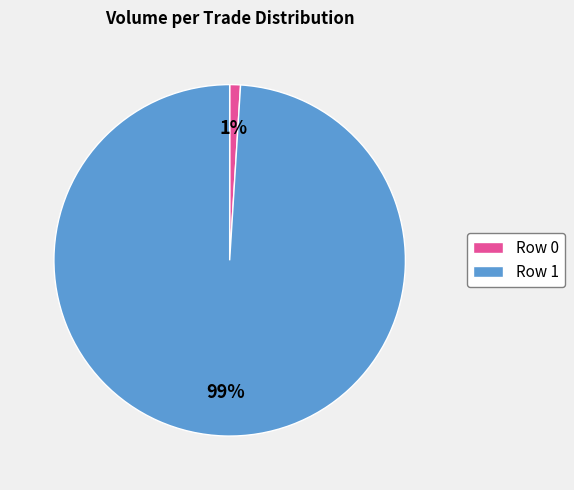

Does Row 1 account for over 50% of the chart?

Yes